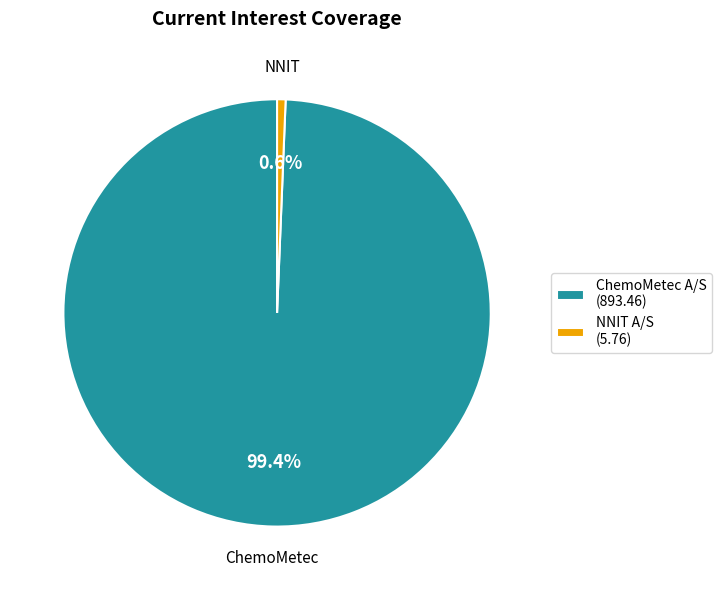

To the nearest percent, what is the average slice percentage?

50%